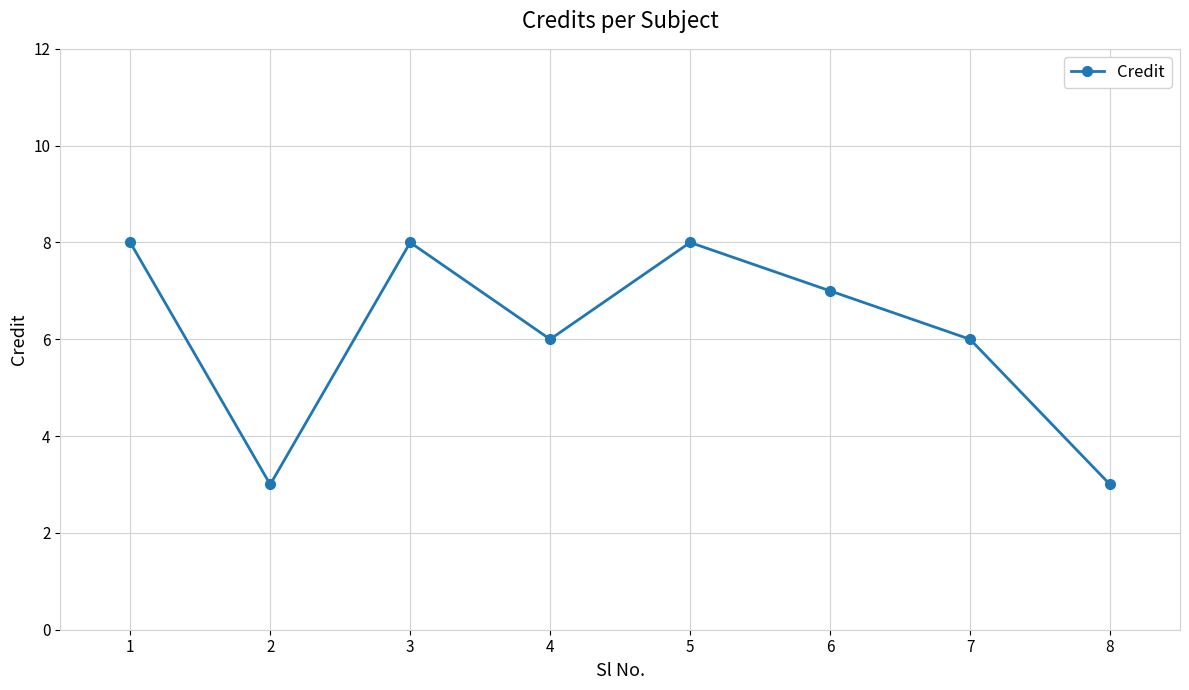

Which has a higher value, 1 or 4?

1